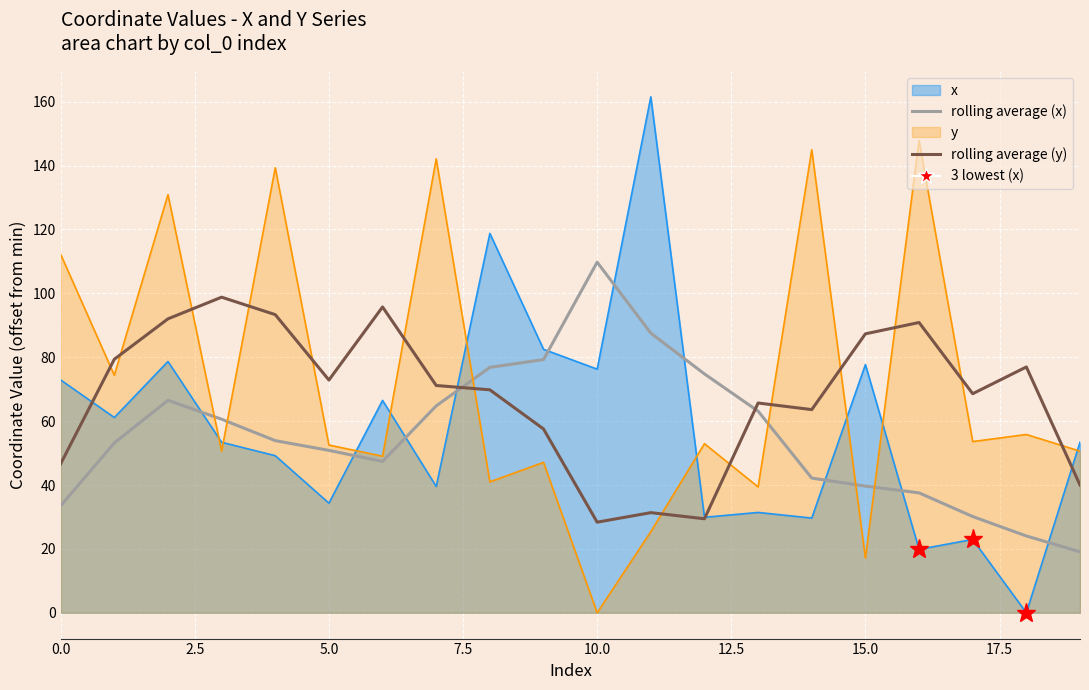

At which label does rolling average (x) reach its peak?

10